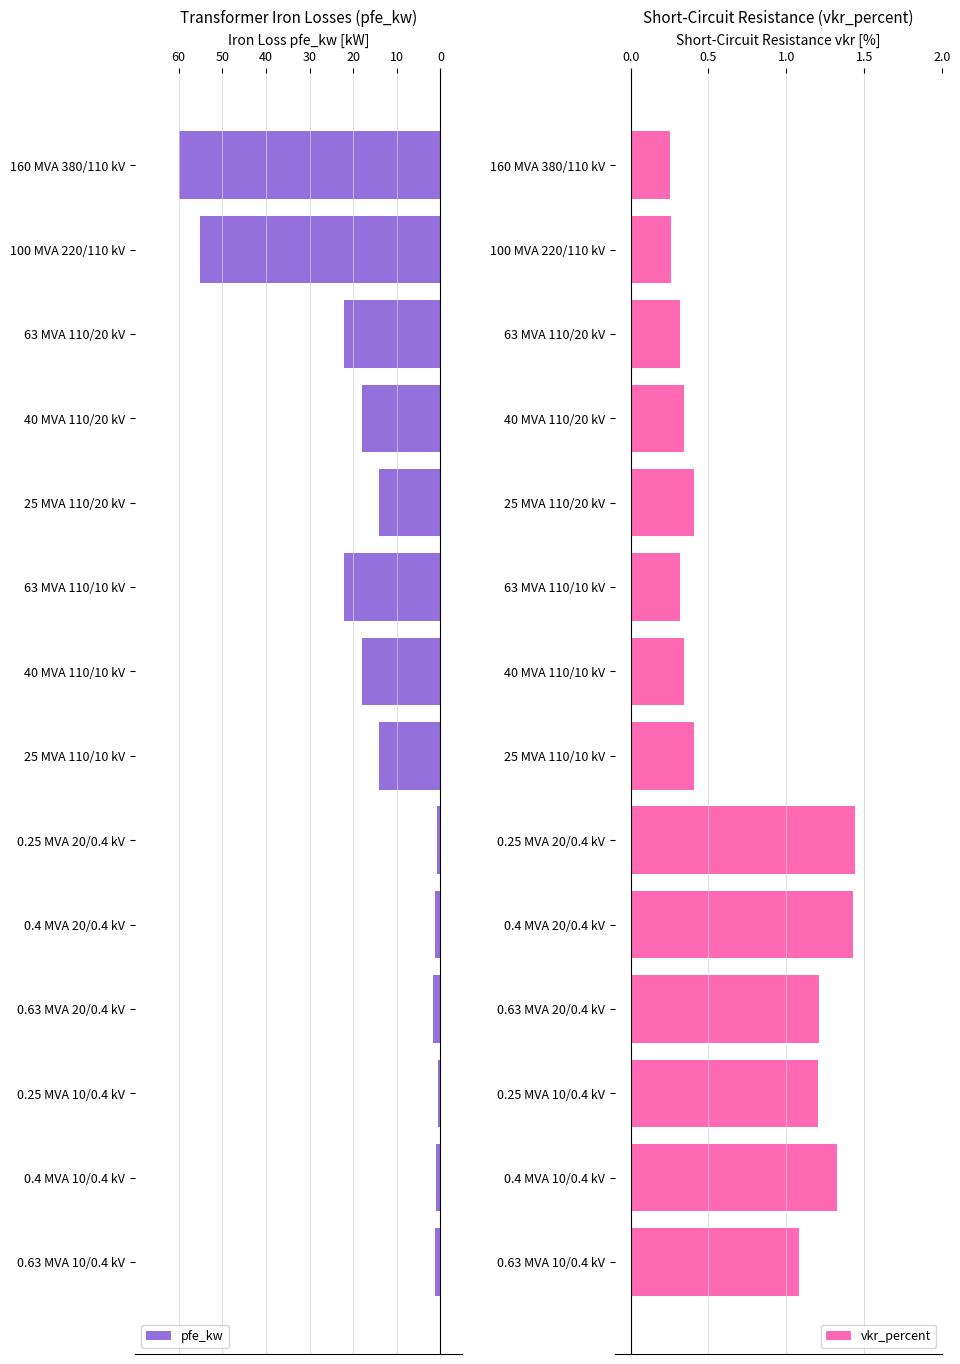

How many distinct data groups are displayed?

2